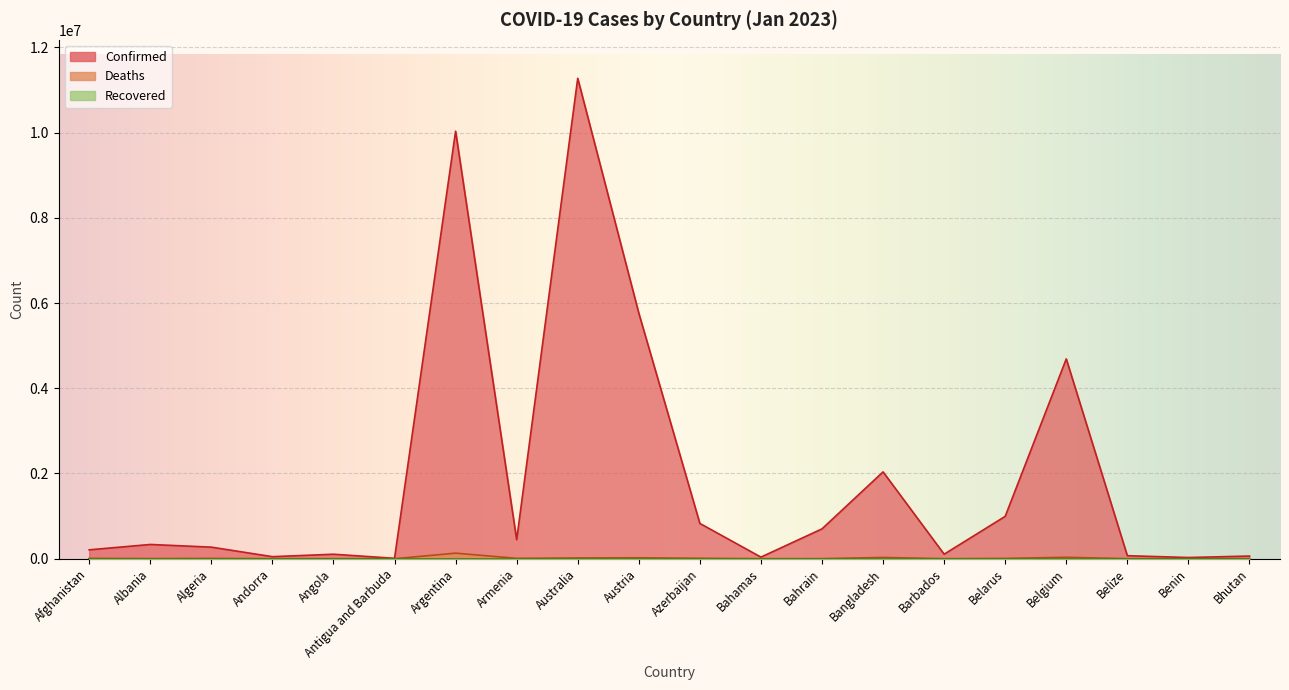

What position from the right is Bahrain?

8